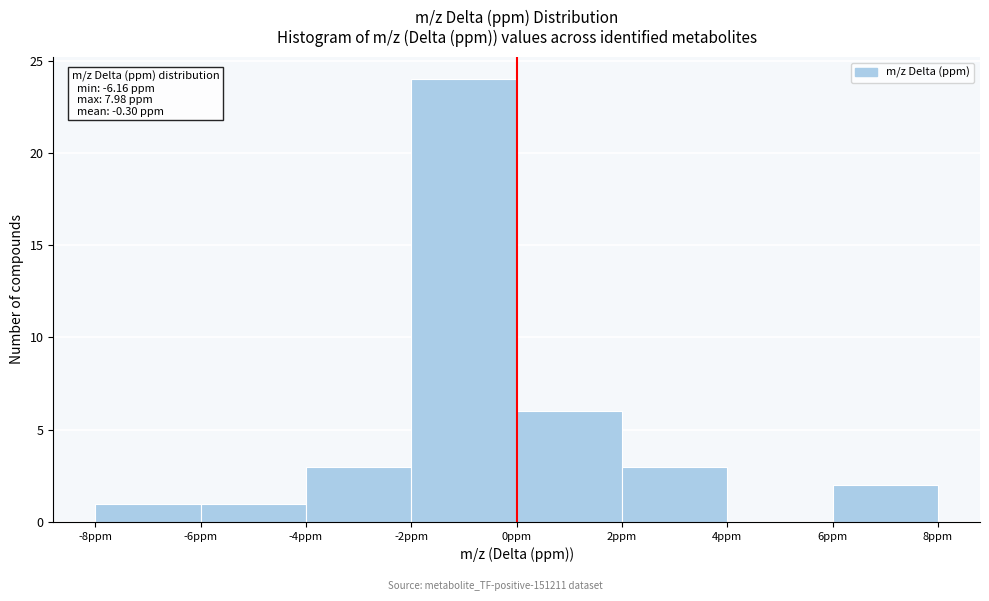

Over which range of the x-axis is the bar tallest?

-2 to 0